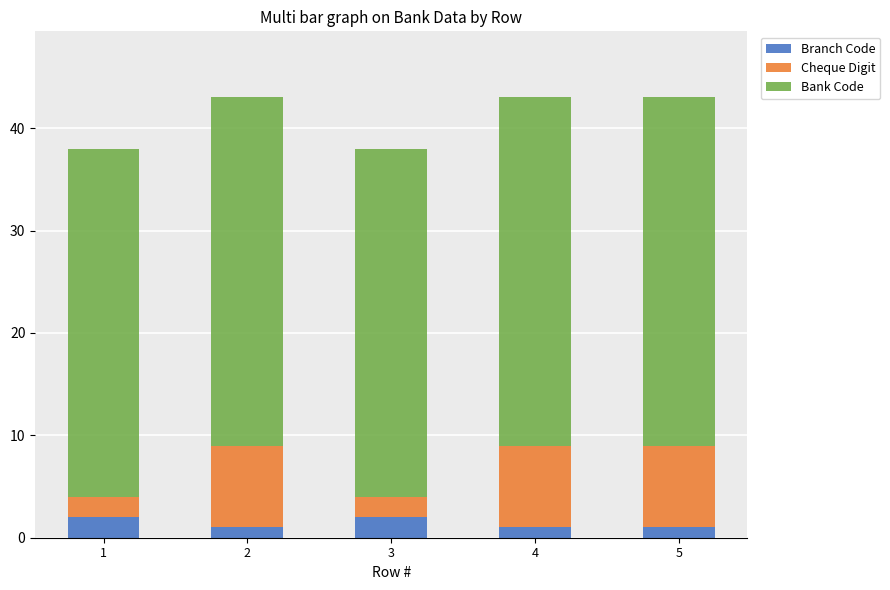

What is the total value across all series at 3?

38